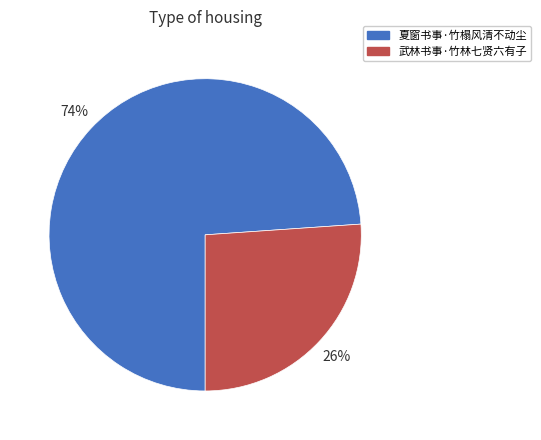

Between 夏窗书事·竹榻风清不动尘 and 武林书事·竹林七贤六有子, which is larger?

夏窗书事·竹榻风清不动尘